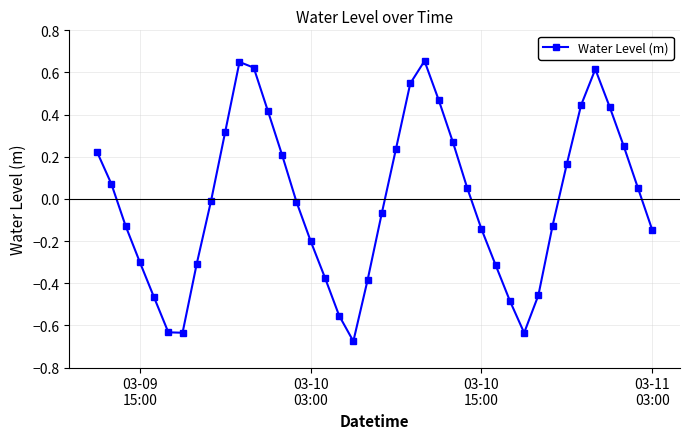

What is the difference between the maximum and minimum values?

1.3